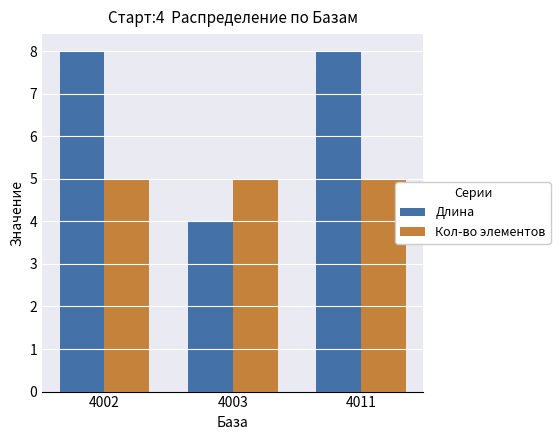

At how many categories does at least one series exceed 4?

3